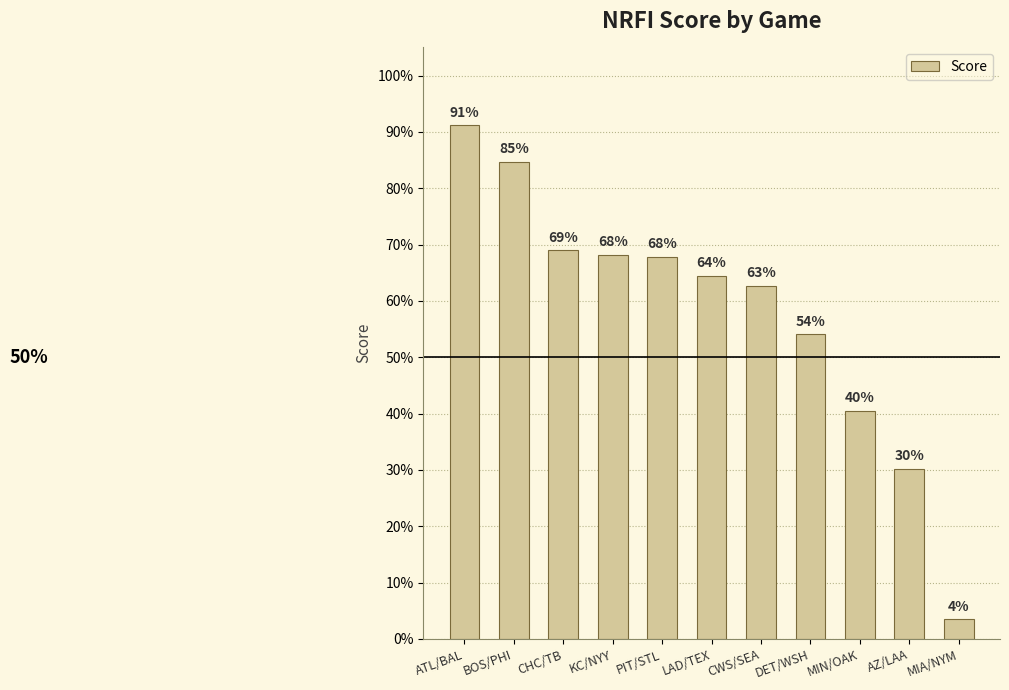

What is the label of the 8th bar from the right?

KC/NYY